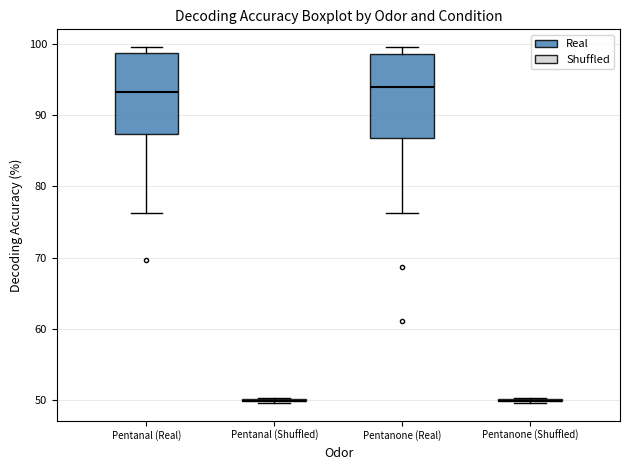

Where does the median line of the box for Pentanal (Real) sit on the y-axis? The values are not printed on the chart, so give them approximately, as read against the axis.

93